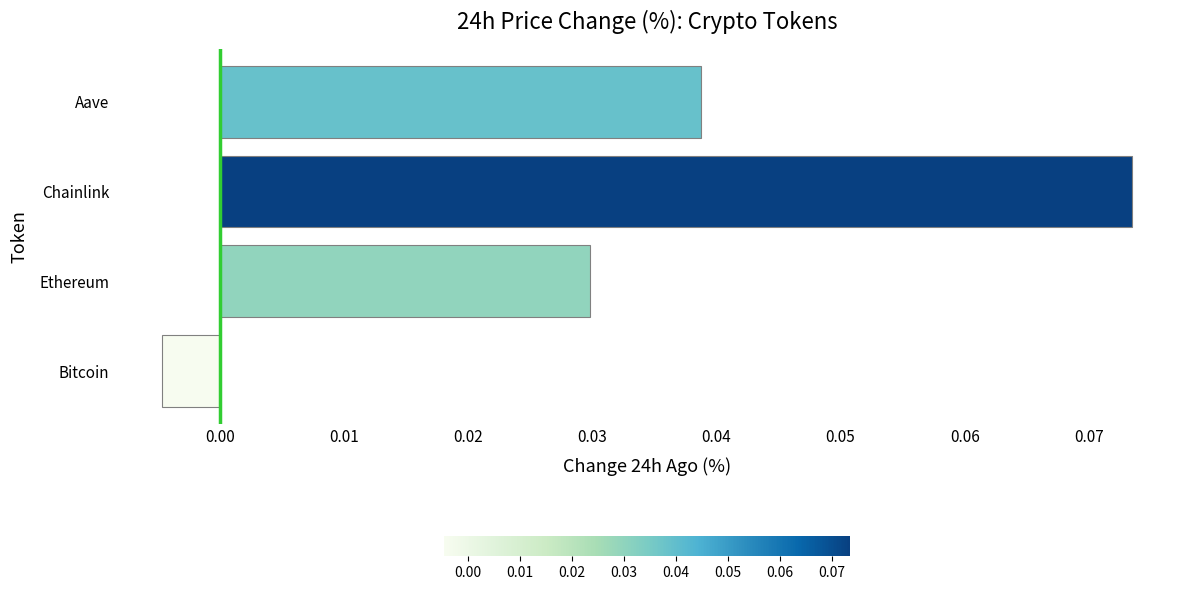

Between Aave and Ethereum, which is larger?

Aave